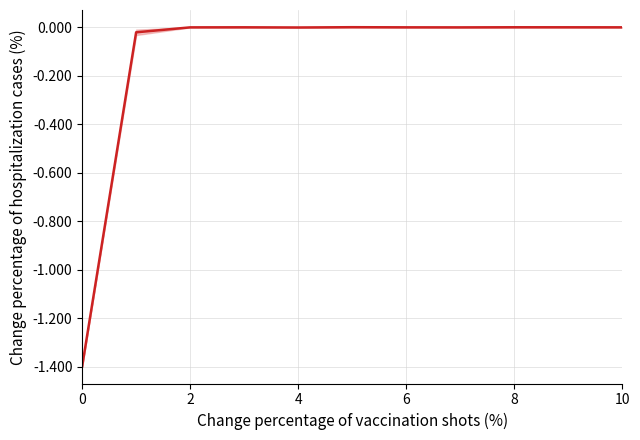

At which label is the value closest to 0?

4